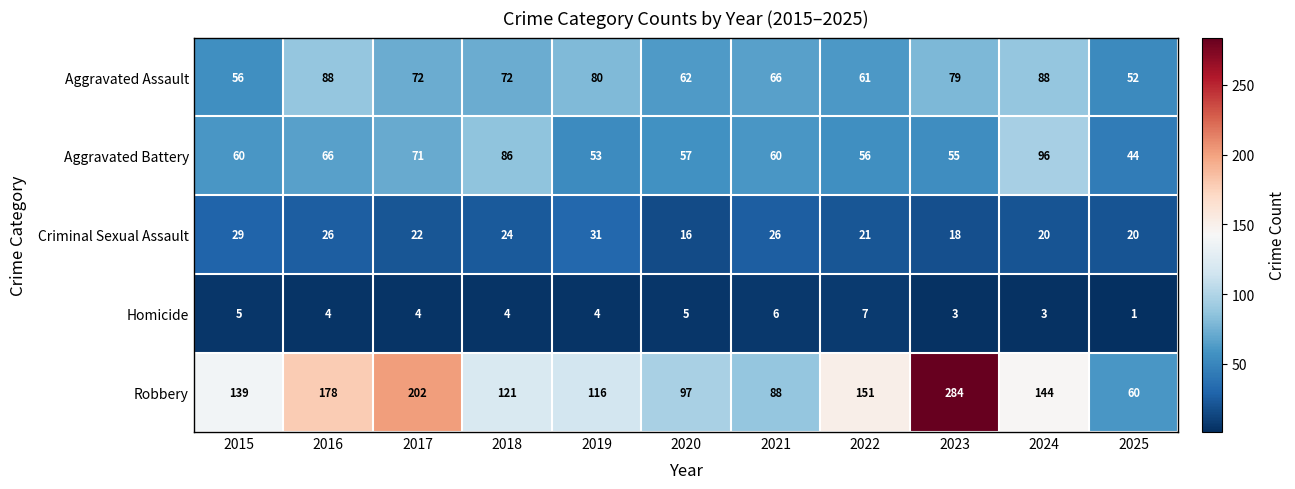

Rank the series at 2023 from highest to lowest value.

Robbery, Aggravated Assault, Aggravated Battery, Criminal Sexual Assault, Homicide